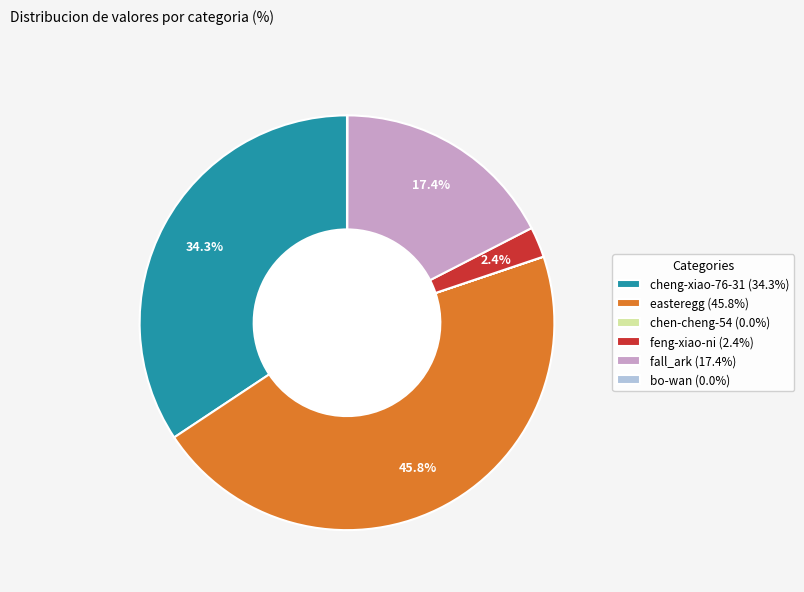

Is feng-xiao-ni (2.4%) the majority of the pie?

No